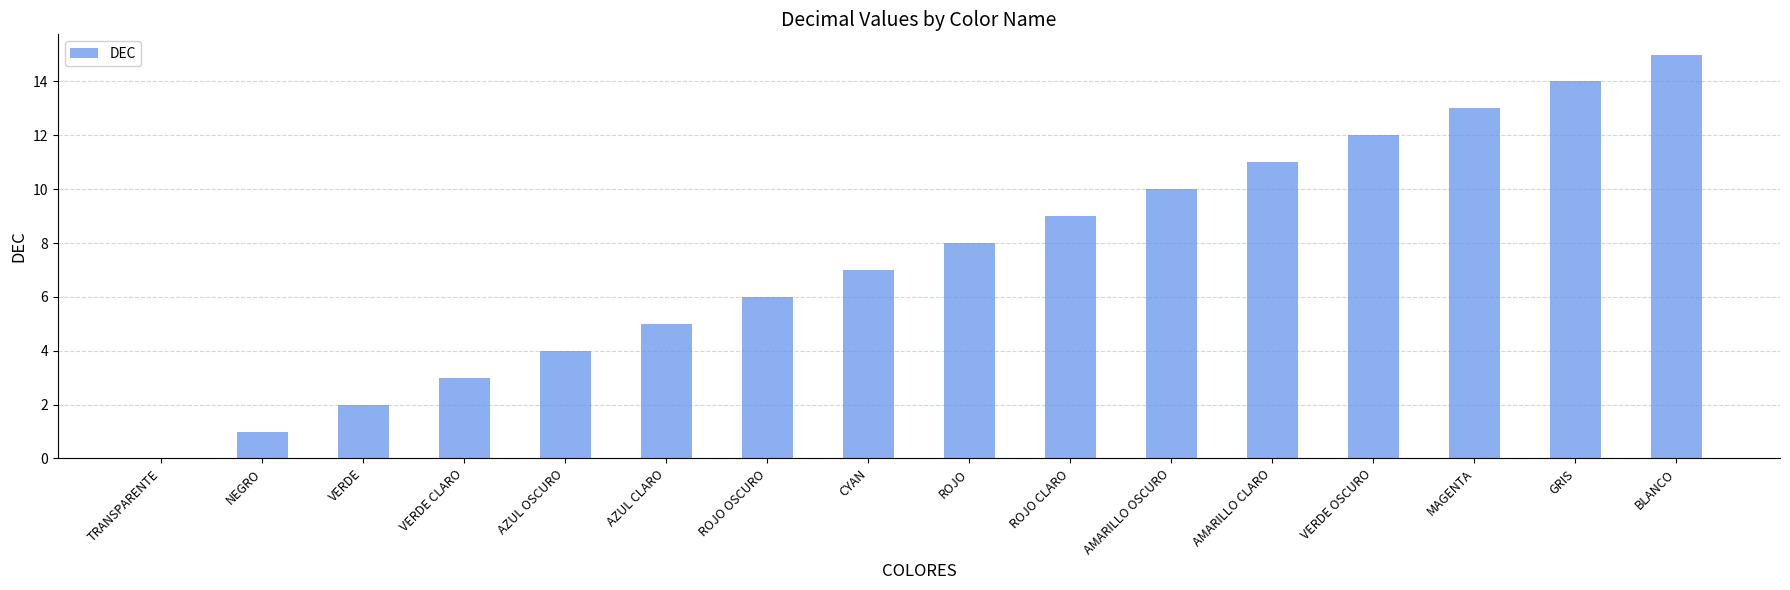

What is the change in value from ROJO OSCURO to GRIS?

+8